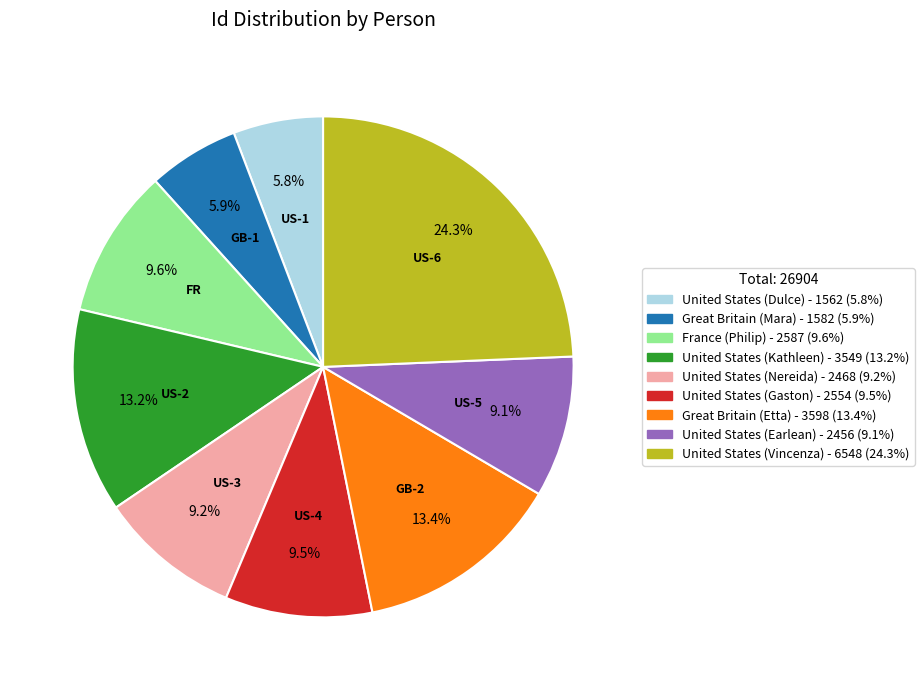

What is the ratio of the value at US-2 to the value at US-1?

2.3